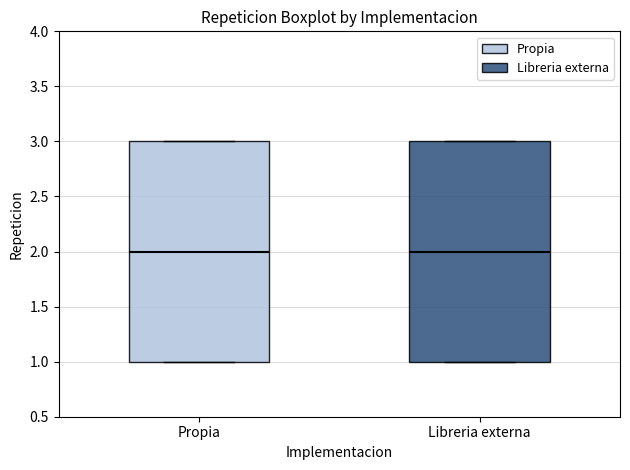

Reading left to right, transcribe this box plot: for each box, give where its median line is, the range the box spans, and where its two whiskers end, as read against the y-axis. The values are not printed on the chart, so give them approximately, as read against the axis.

Propia: median 2, box 1 to 3, whiskers 1 to 3
Libreria externa: median 2, box 1 to 3, whiskers 1 to 3